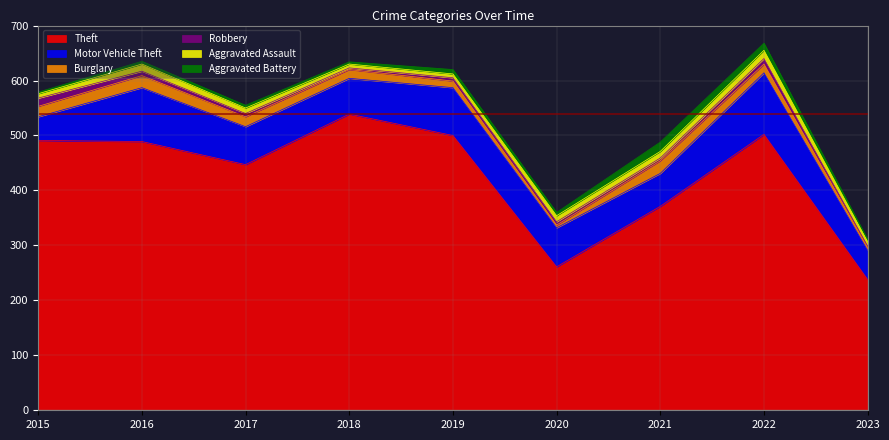

The value of Robbery at 2020 is 6. True or false?

True